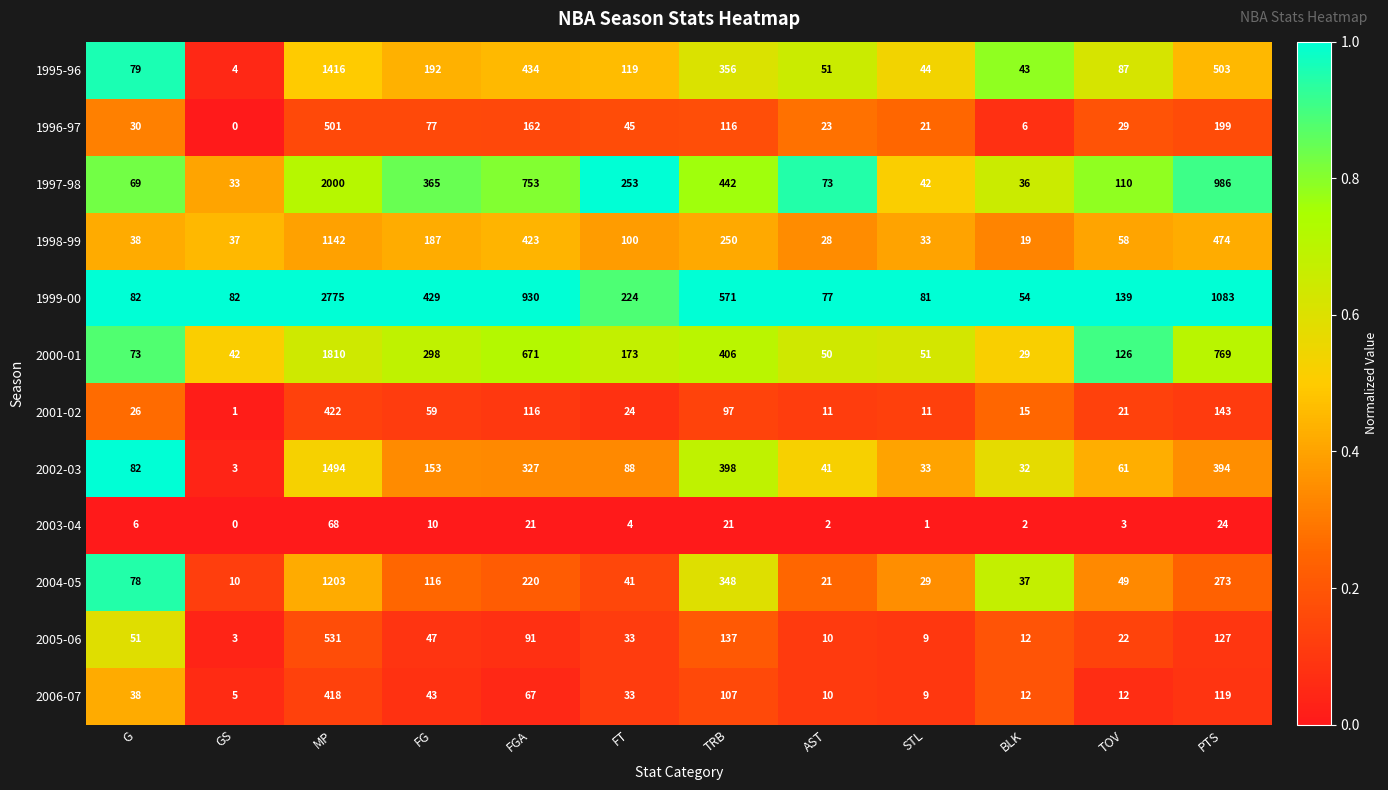

Which label corresponds to the largest value in the chart?

MP